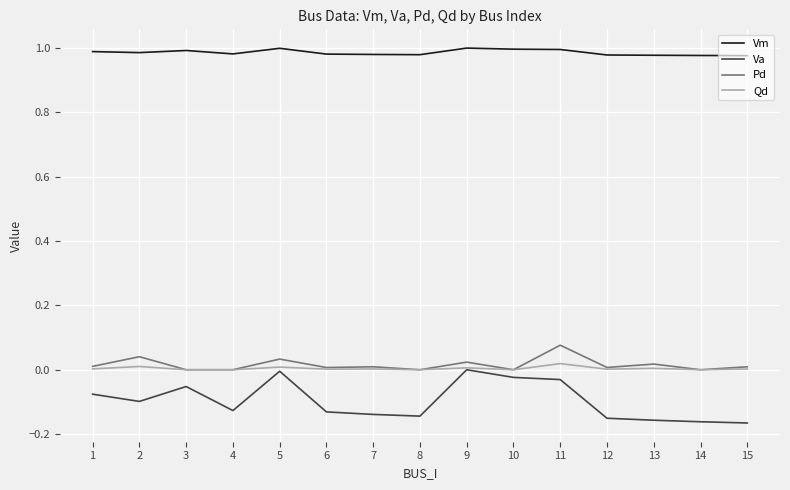

Where is the first local maximum for Va?

3